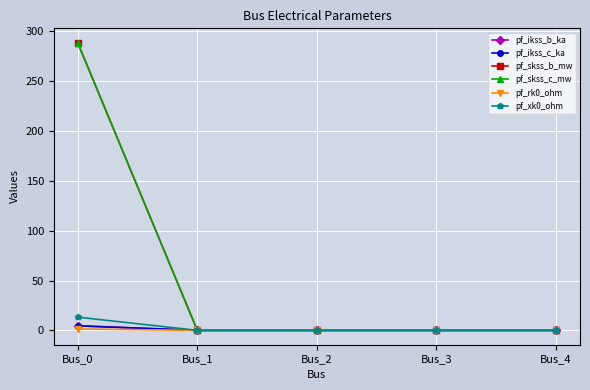

At which label does pf_skss_c_mw reach its peak?

Bus_0